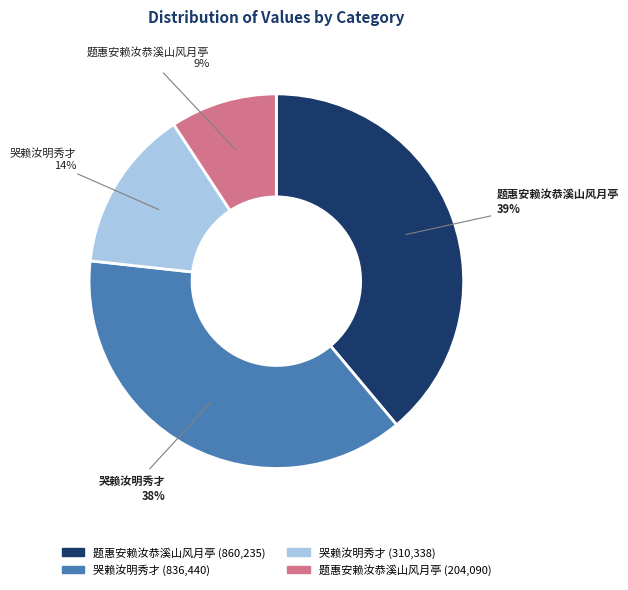

To the nearest percent, what is the difference between the largest and smallest slice percentages?

30%